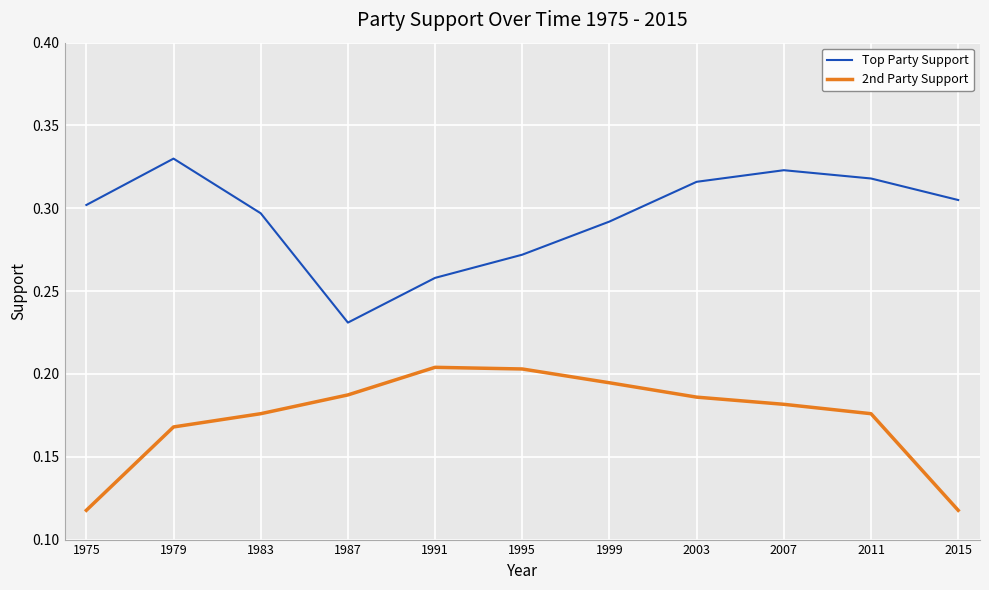

Is it true that 2nd Party Support equals 0.0 at 1979?

False